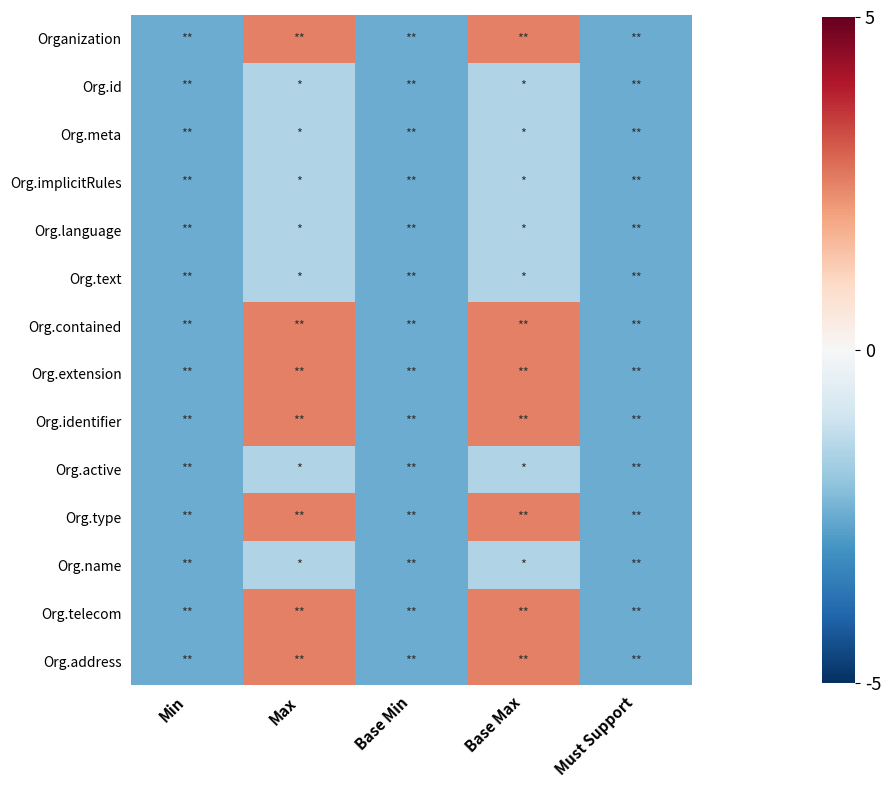

Reading right to left, what are all the values shown in this chart?

Organization: Must Support=-2.5	Base Max=2.5	Base Min=-2.5	Max=2.5	Min=-2.5
Org.id: Must Support=-2.5	Base Max=-1.5	Base Min=-2.5	Max=-1.5	Min=-2.5
Org.meta: Must Support=-2.5	Base Max=-1.5	Base Min=-2.5	Max=-1.5	Min=-2.5
Org.implicitRules: Must Support=-2.5	Base Max=-1.5	Base Min=-2.5	Max=-1.5	Min=-2.5
Org.language: Must Support=-2.5	Base Max=-1.5	Base Min=-2.5	Max=-1.5	Min=-2.5
Org.text: Must Support=-2.5	Base Max=-1.5	Base Min=-2.5	Max=-1.5	Min=-2.5
Org.contained: Must Support=-2.5	Base Max=2.5	Base Min=-2.5	Max=2.5	Min=-2.5
Org.extension: Must Support=-2.5	Base Max=2.5	Base Min=-2.5	Max=2.5	Min=-2.5
Org.identifier: Must Support=-2.5	Base Max=2.5	Base Min=-2.5	Max=2.5	Min=-2.5
Org.active: Must Support=-2.5	Base Max=-1.5	Base Min=-2.5	Max=-1.5	Min=-2.5
Org.type: Must Support=-2.5	Base Max=2.5	Base Min=-2.5	Max=2.5	Min=-2.5
Org.name: Must Support=-2.5	Base Max=-1.5	Base Min=-2.5	Max=-1.5	Min=-2.5
Org.telecom: Must Support=-2.5	Base Max=2.5	Base Min=-2.5	Max=2.5	Min=-2.5
Org.address: Must Support=-2.5	Base Max=2.5	Base Min=-2.5	Max=2.5	Min=-2.5